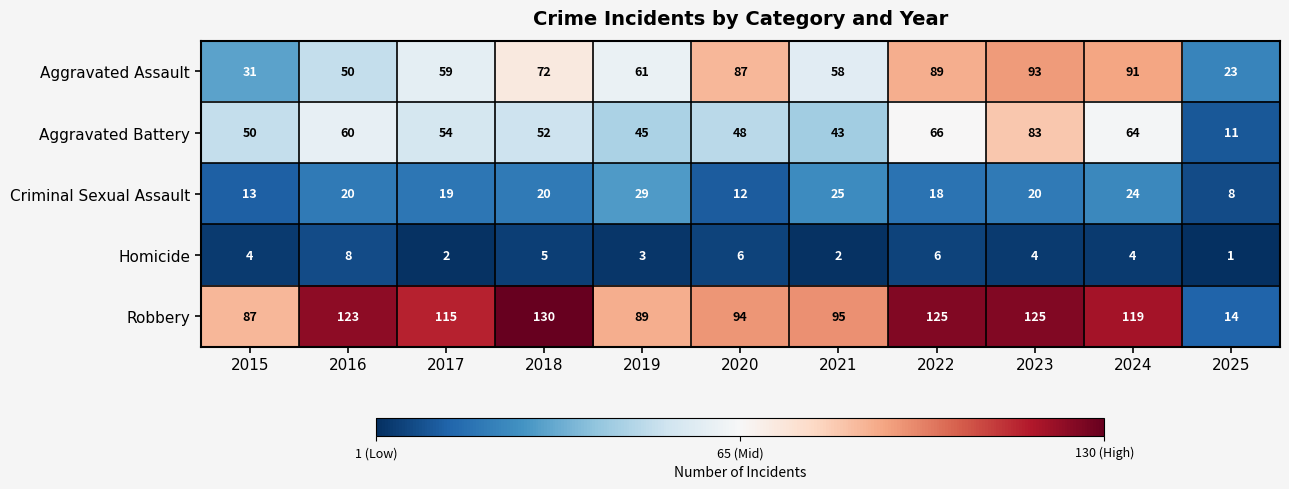

At how many categories does at least one series exceed 117?

5